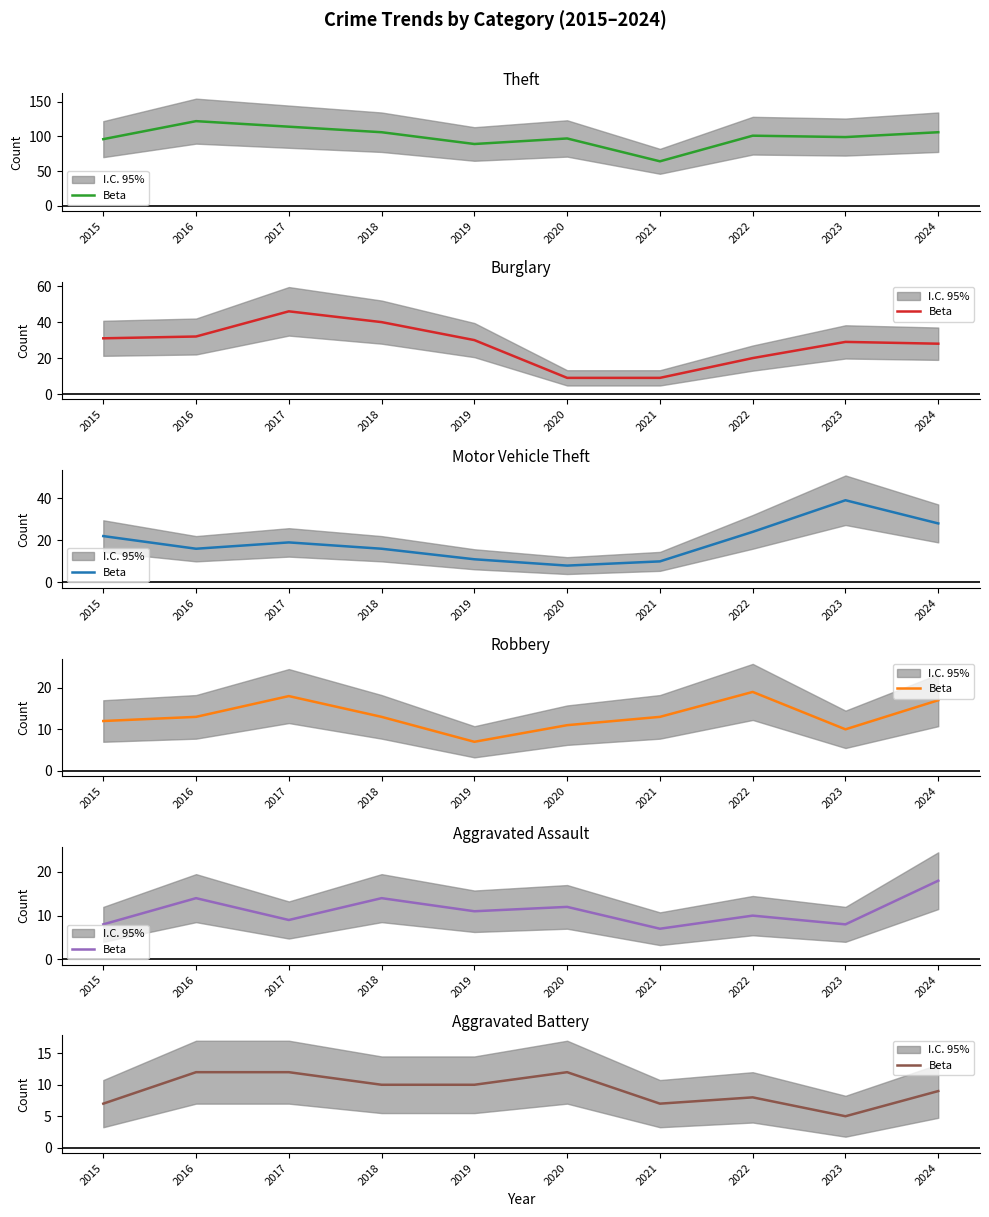

What is the sum of all values?

92